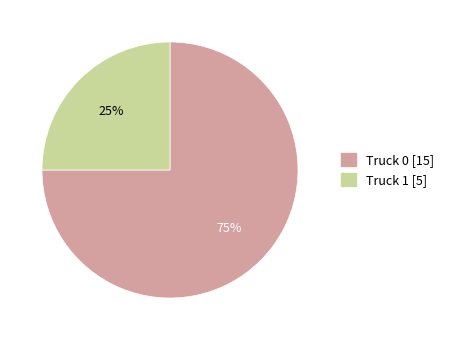

Does Truck 0 account for over 50% of the chart?

Yes